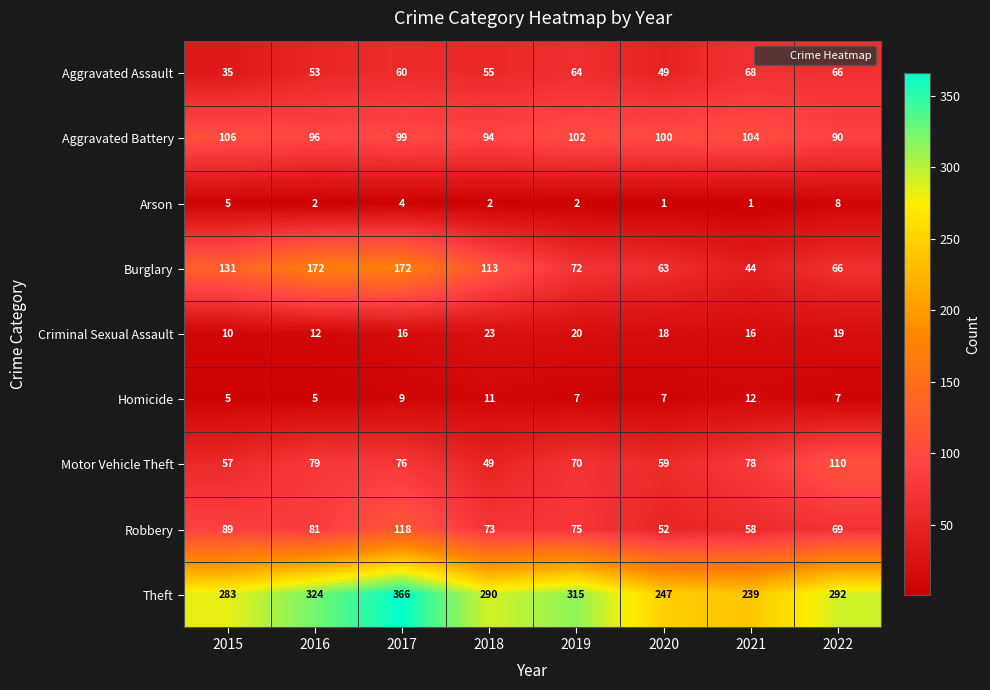

Where does the Motor Vehicle Theft series first go above 76?

2016